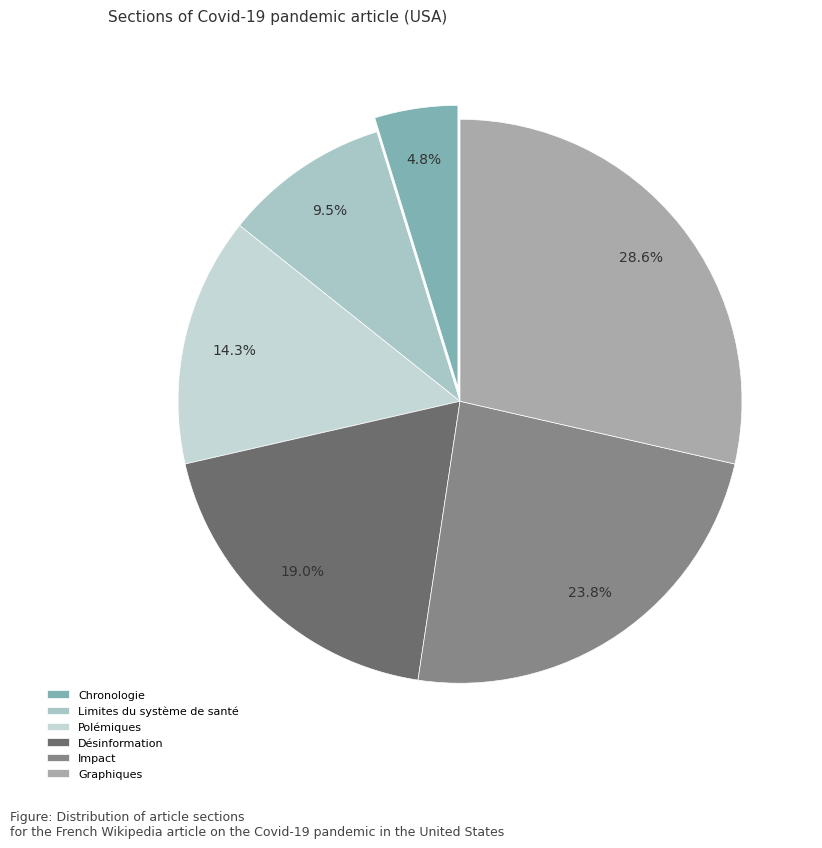

What percentage is the Limites du système de santé slice, to the nearest percent?

10%